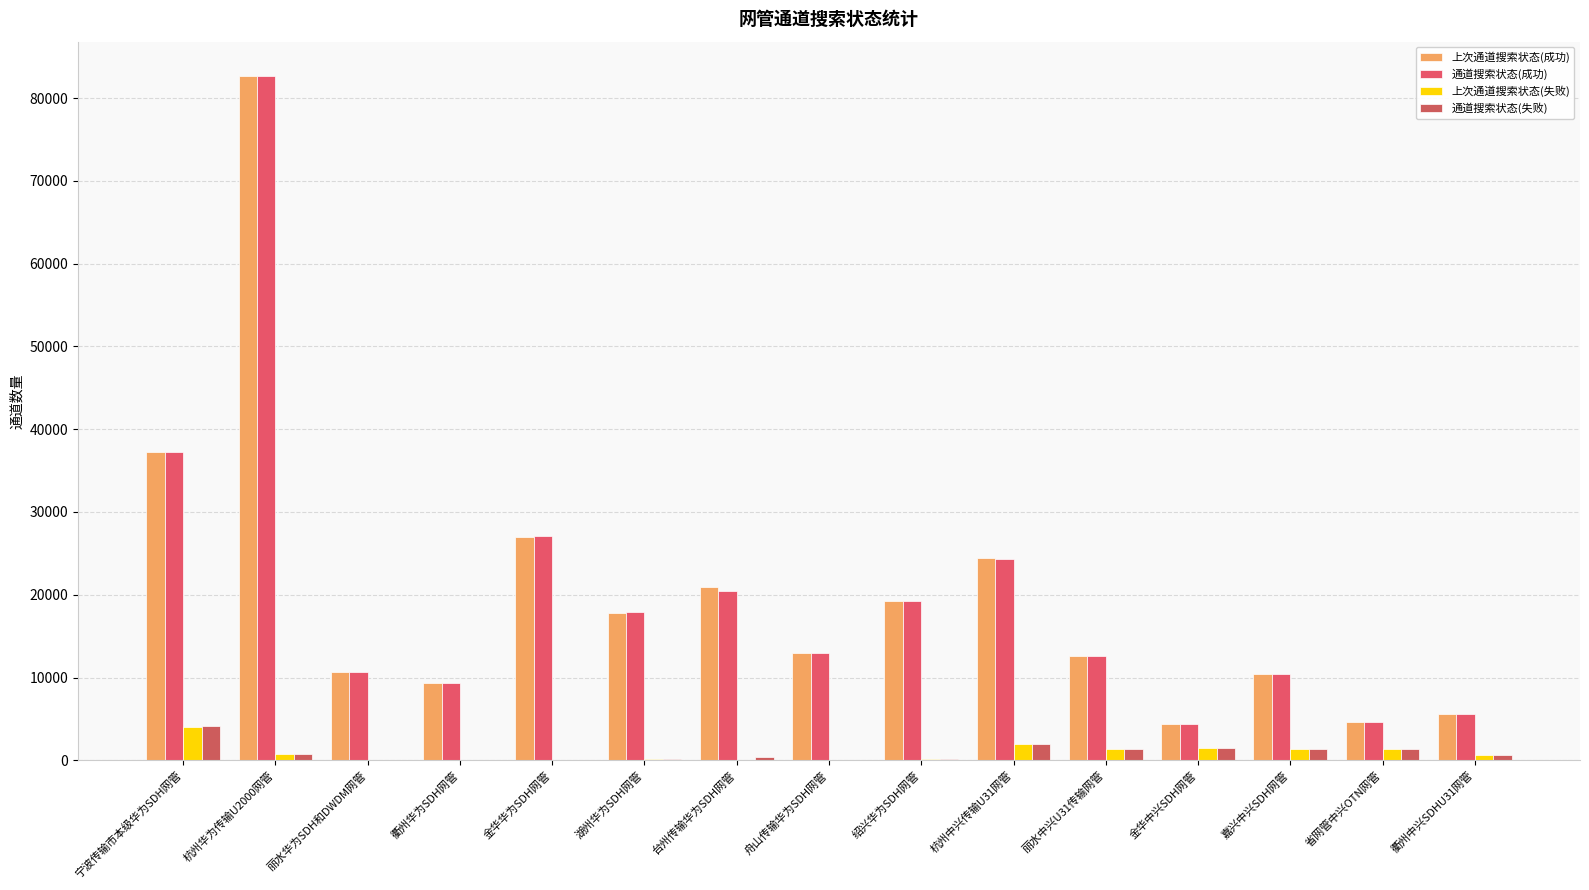

Which series has the largest range (max minus min)?

上次通道搜索状态(成功)